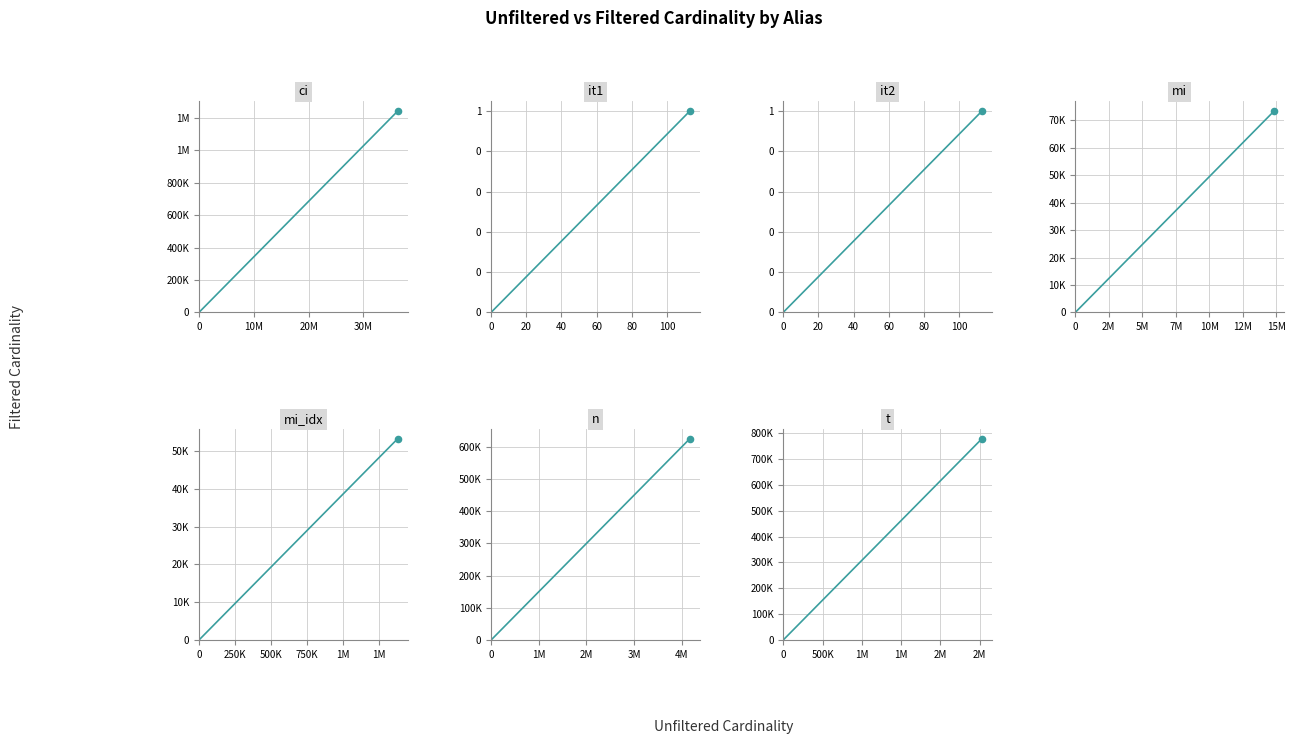

Which has a higher value, 10M or 0?

10M